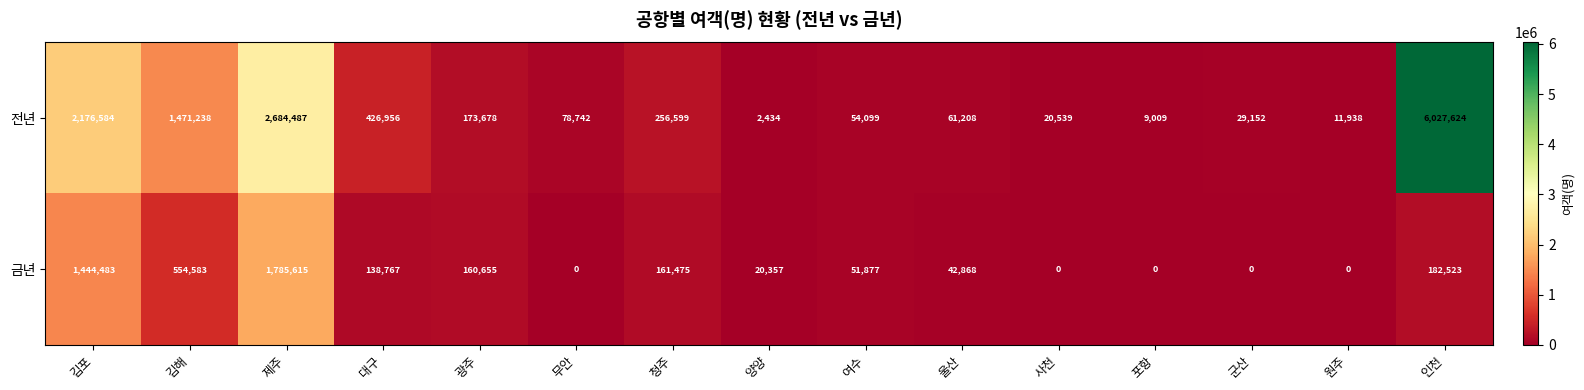

Which series has the largest range (max minus min)?

전년